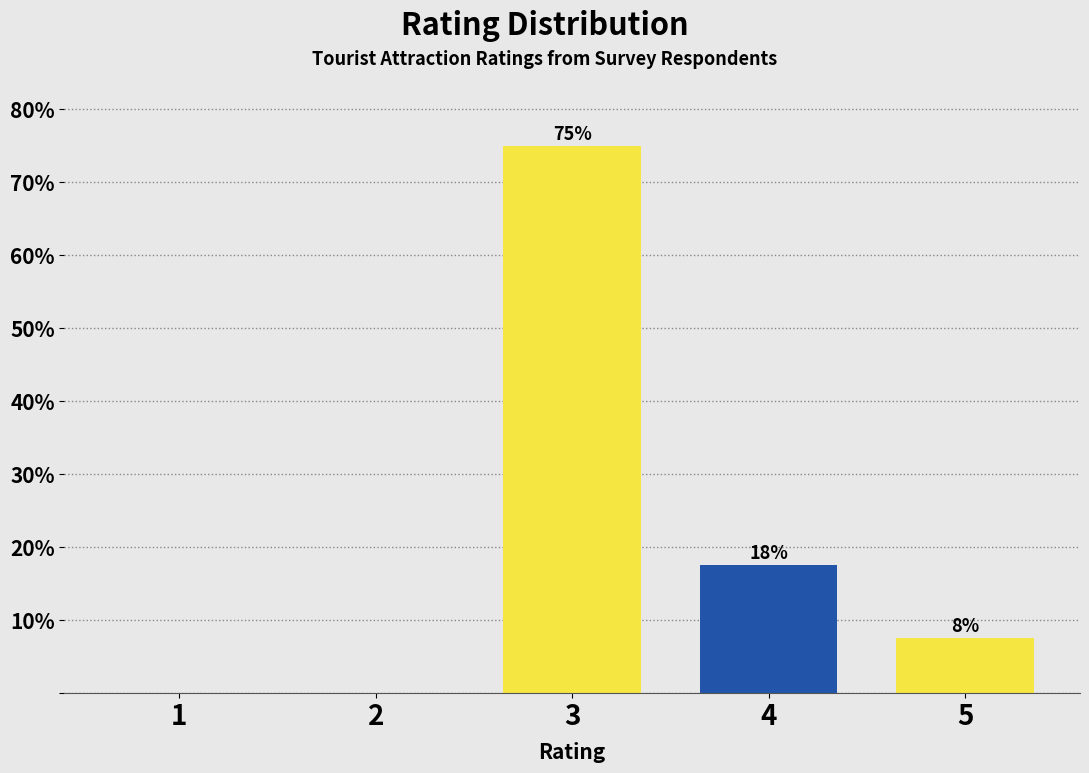

Are the bars horizontal?

No